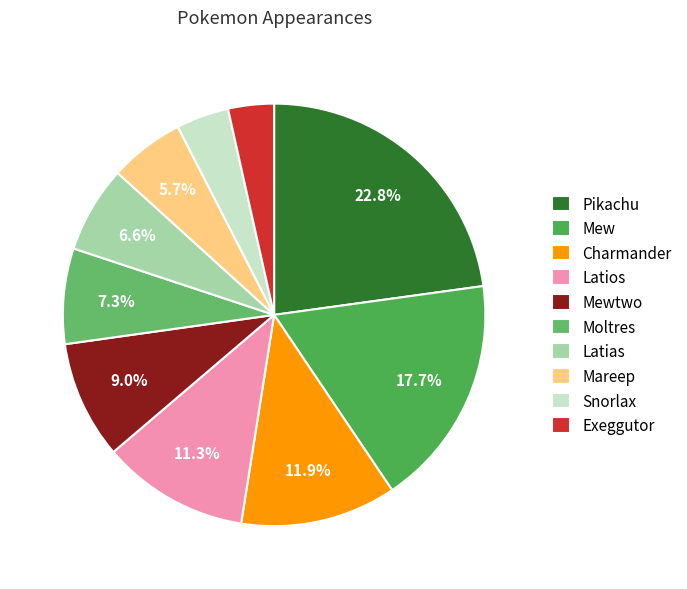

True or false: Snorlax accounts for 12% of the total.

False